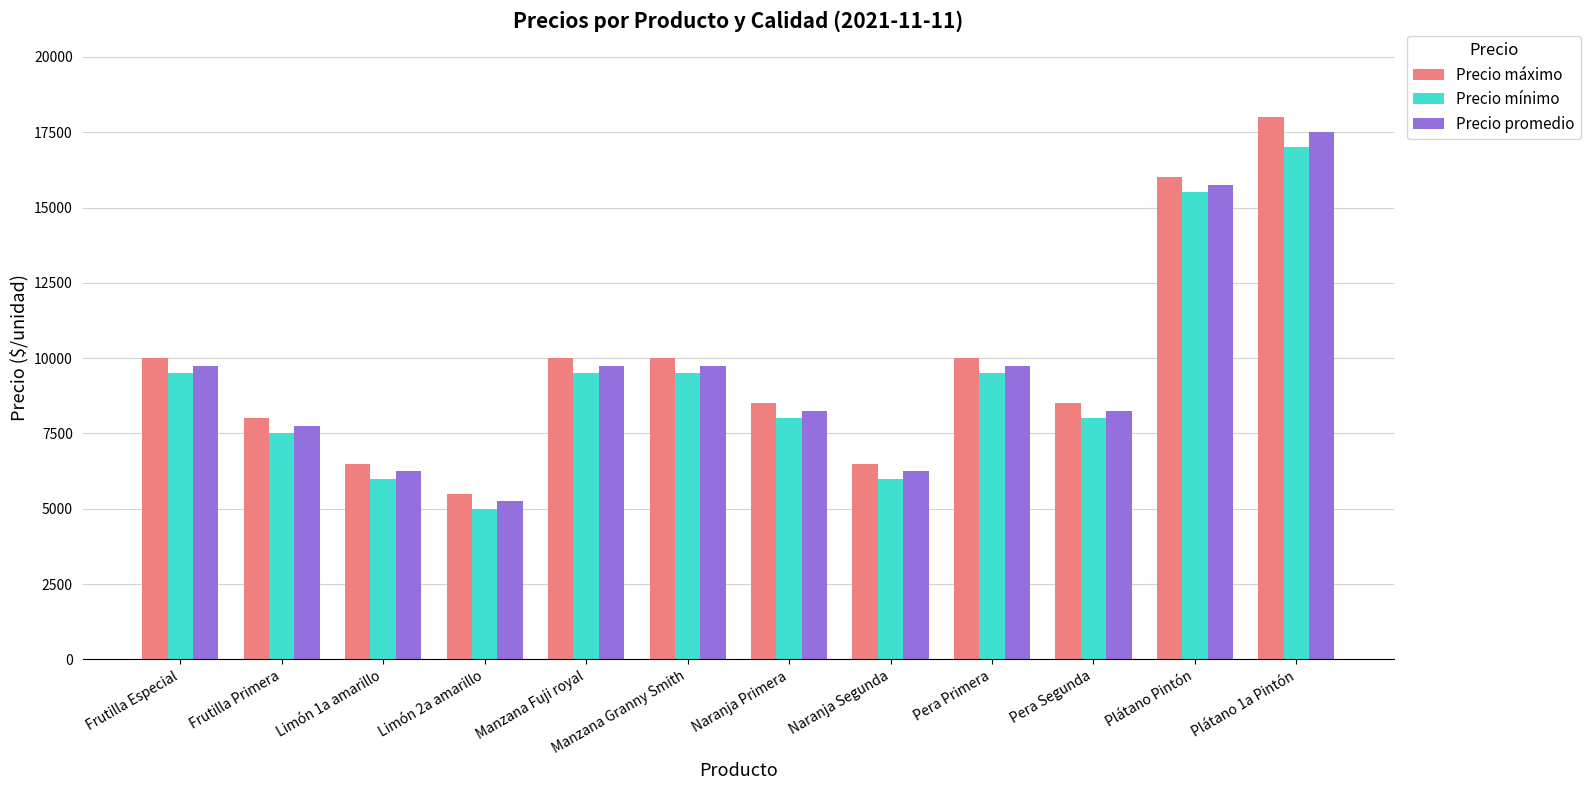

Does the chart contain any negative values?

No